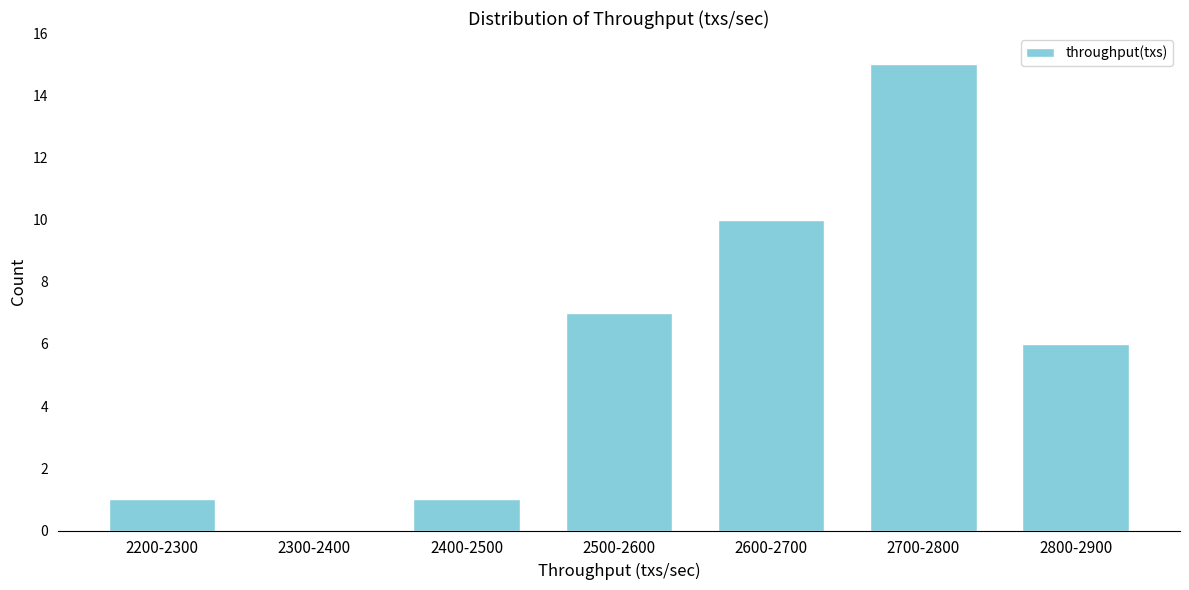

Reading left to right, what are all the values shown in this chart?

2200-2300=1	2300-2400=0	2400-2500=1	2500-2600=7	2600-2700=10	2700-2800=15	2800-2900=6